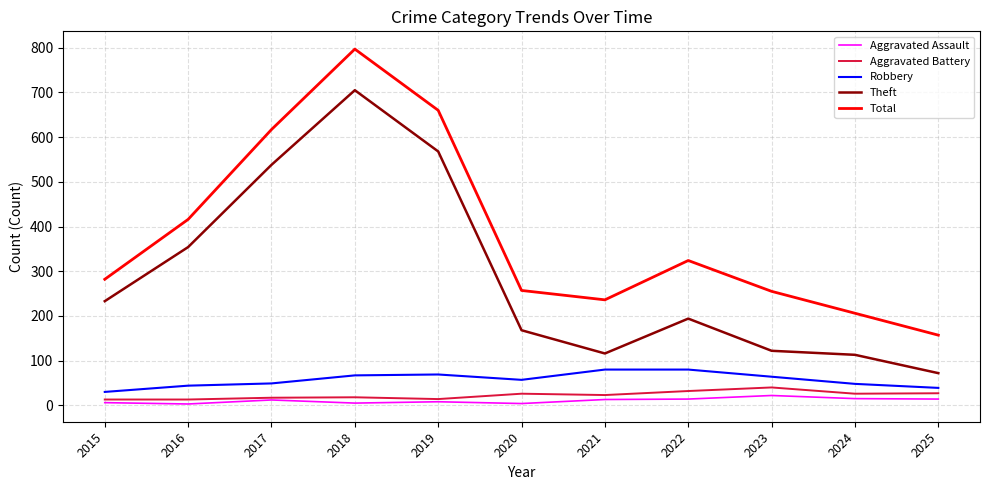

What are all the series names shown in the legend?

Aggravated Assault, Aggravated Battery, Robbery, Theft, Total